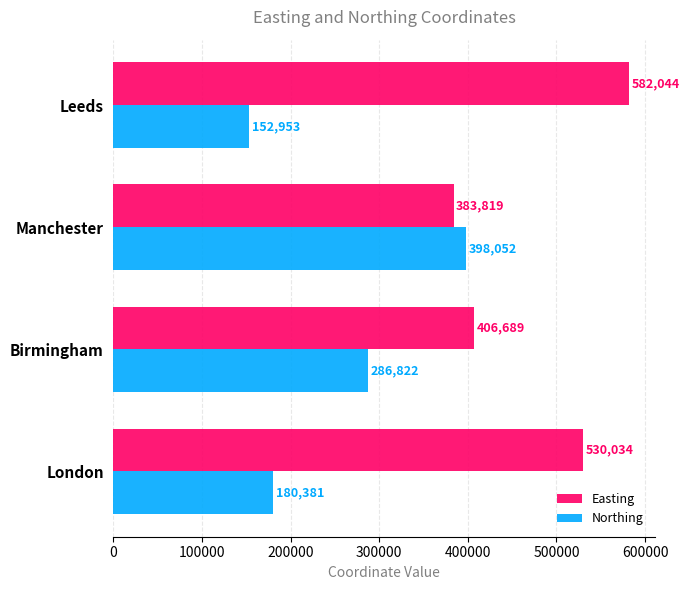

How many categories are shown in the chart?

4